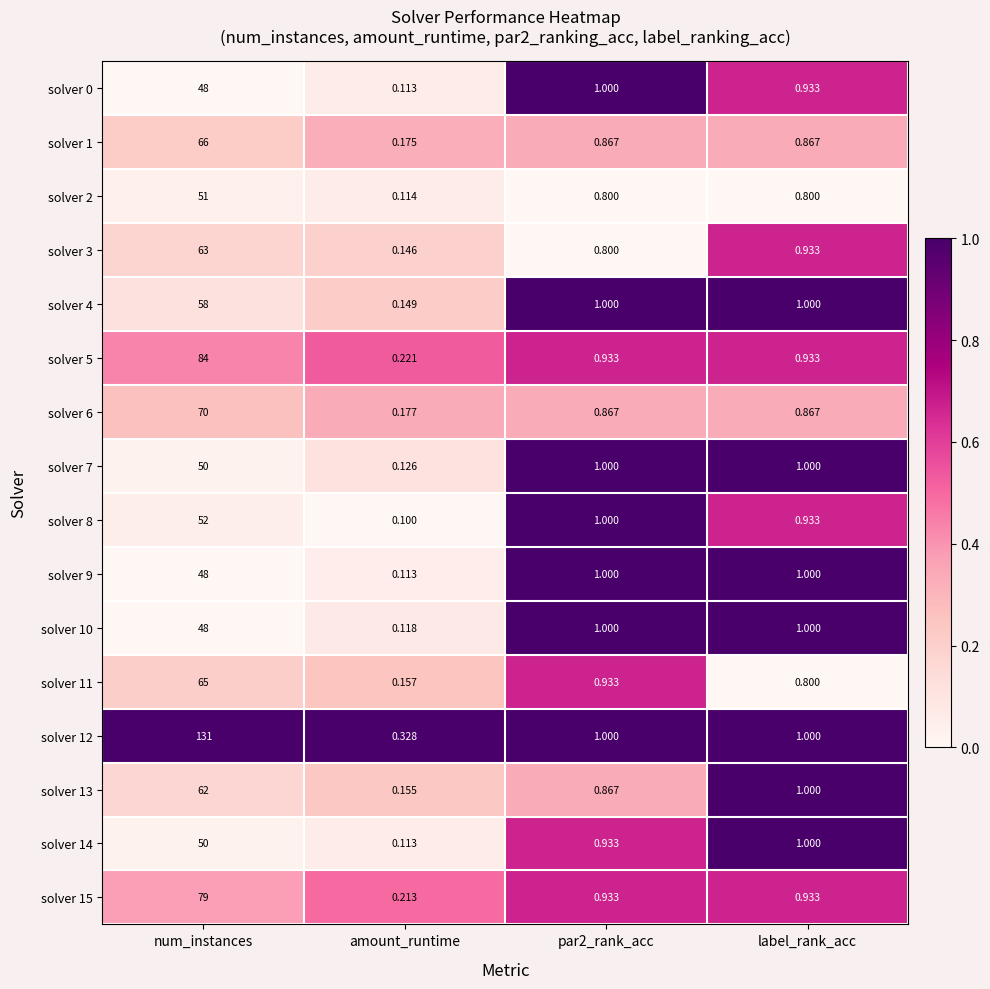

At which label does solver 6 reach its minimum?

amount_runtime